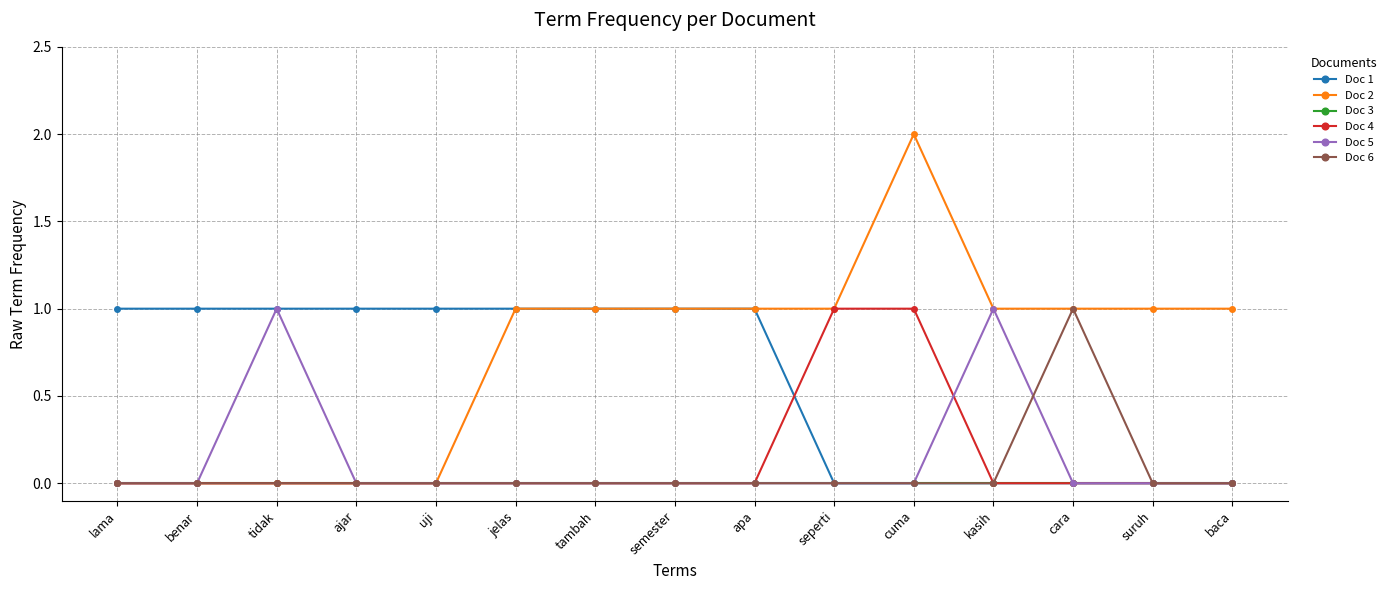

What are all the series names shown in the legend?

Doc 1, Doc 2, Doc 3, Doc 4, Doc 5, Doc 6